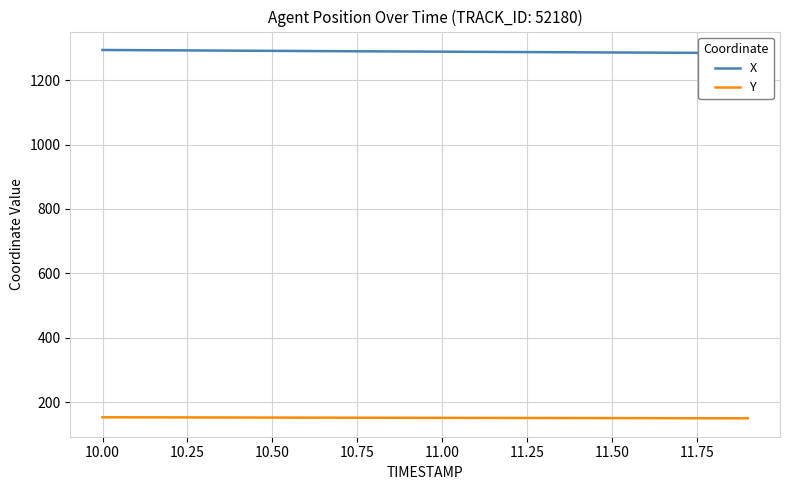

True or false: X has a value of 1896.9 at 10.75.

False